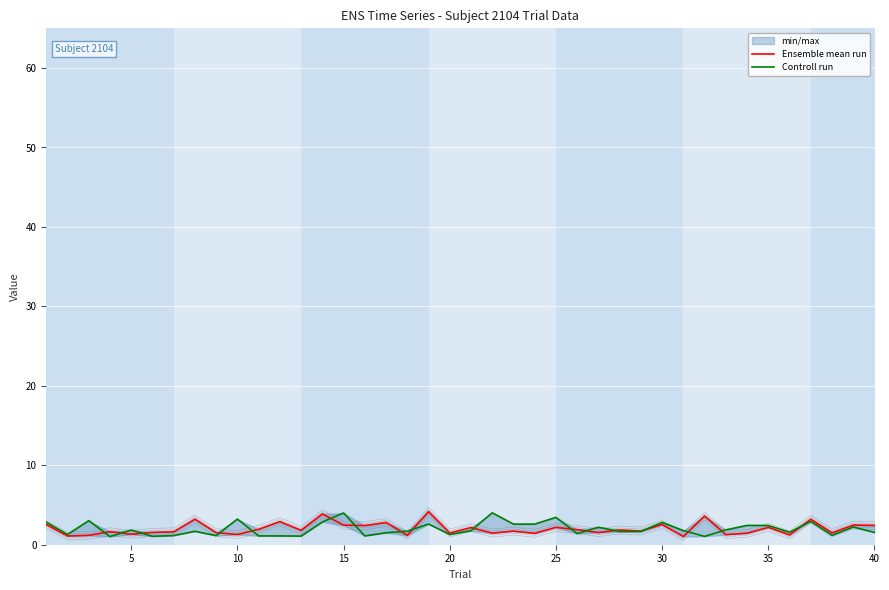

Is this an area chart (filled region under the line)?

No